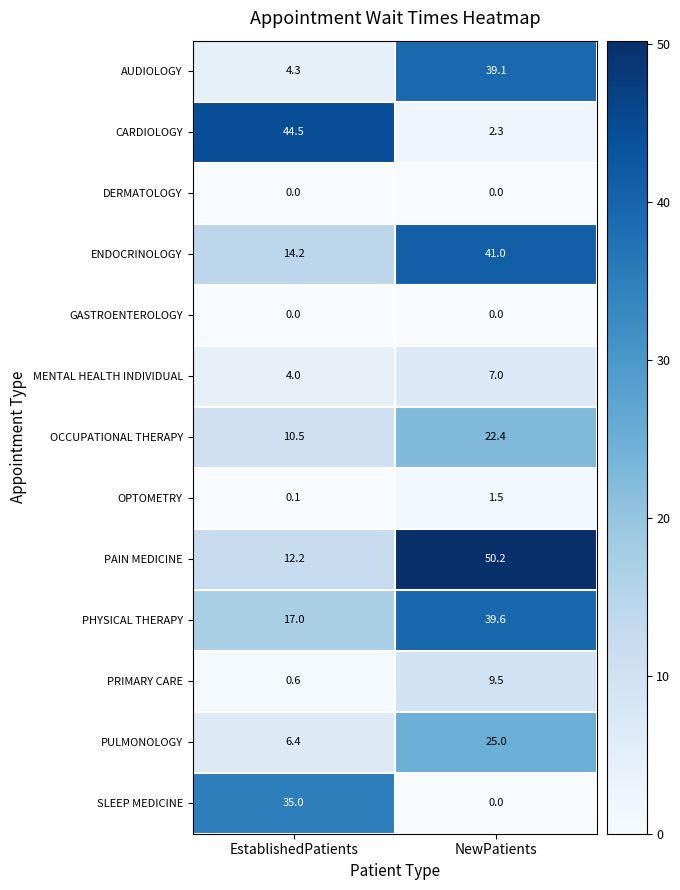

How many data points does each series have?

2